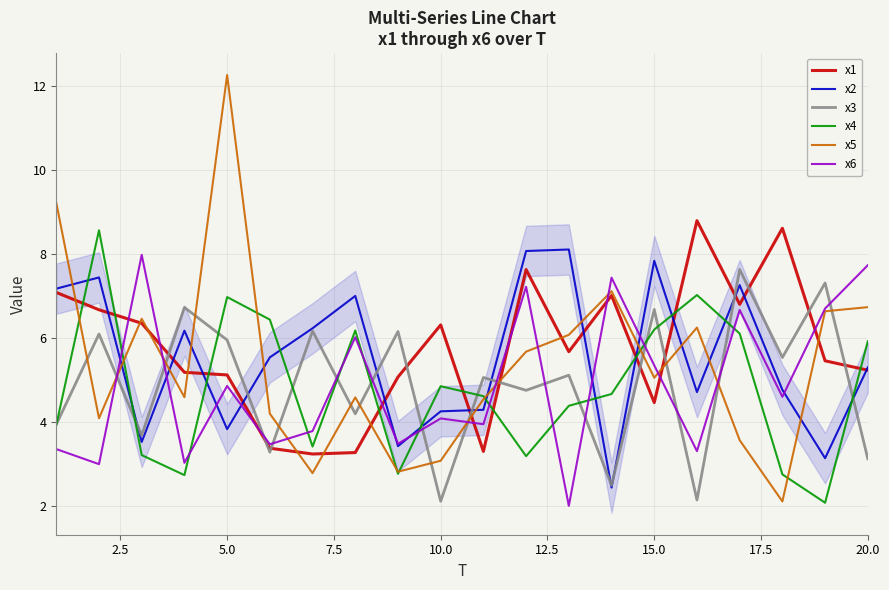

Count the number of data series in this chart.

6